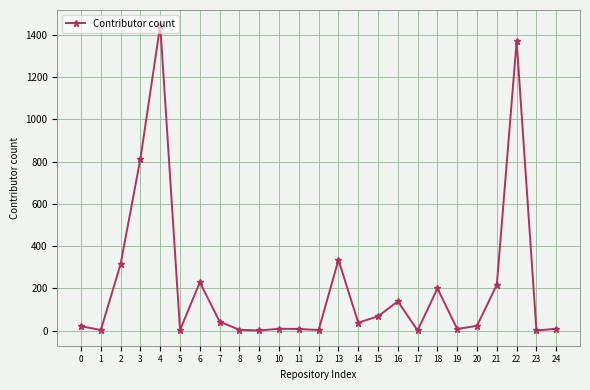

What is the difference between the maximum and minimum values?

1445